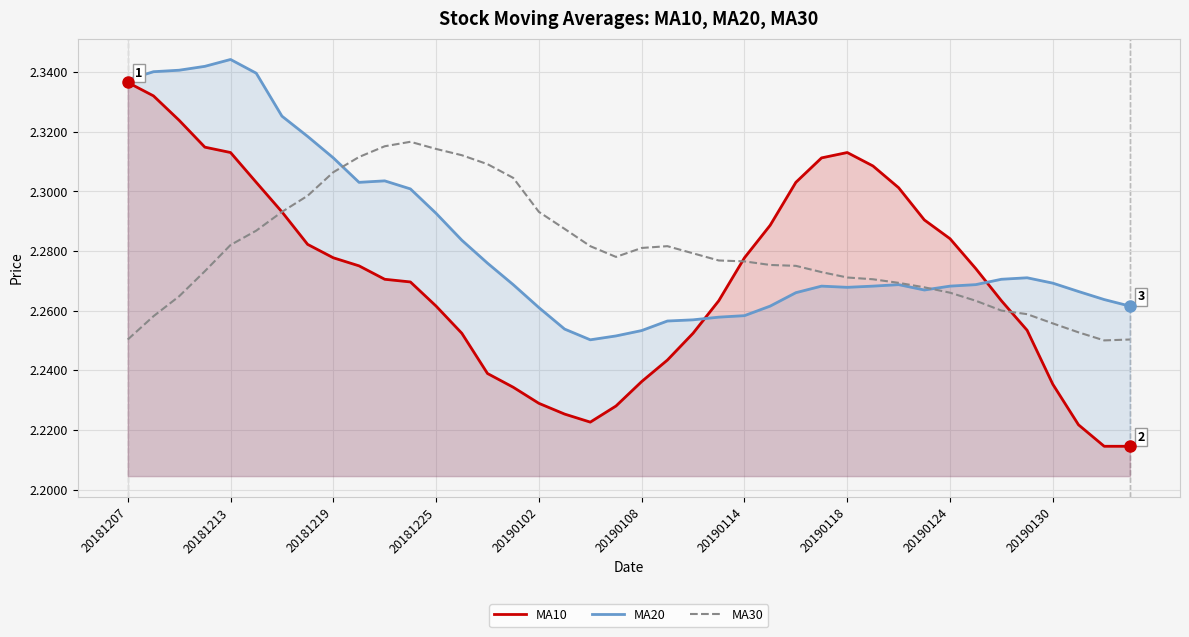

How many lines are shown in the chart?

3